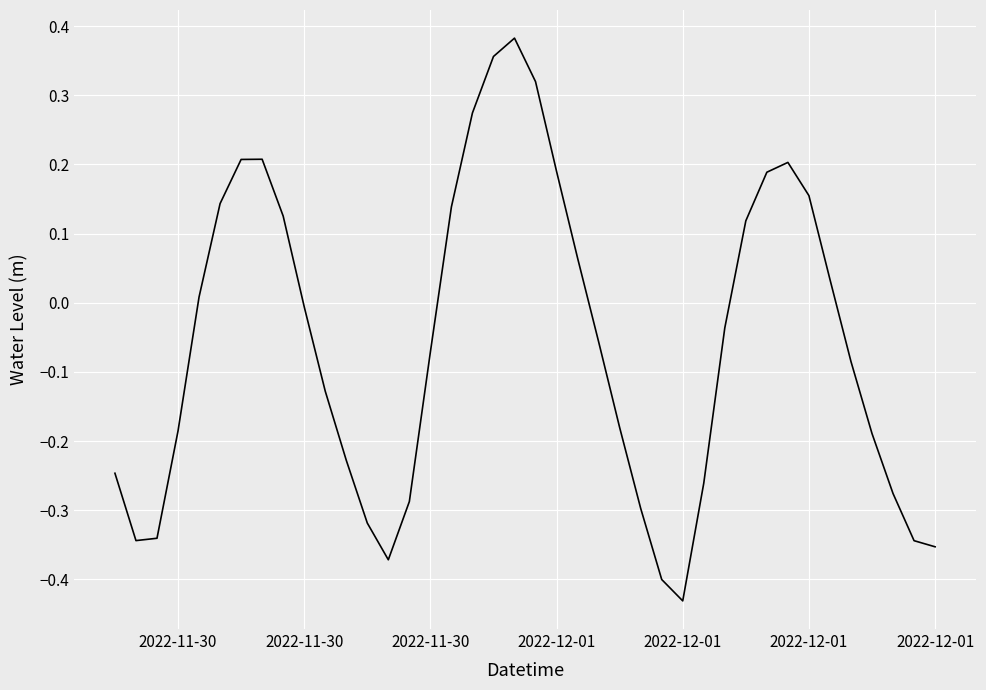

What is the value of the 13th point from the left?

-0.3